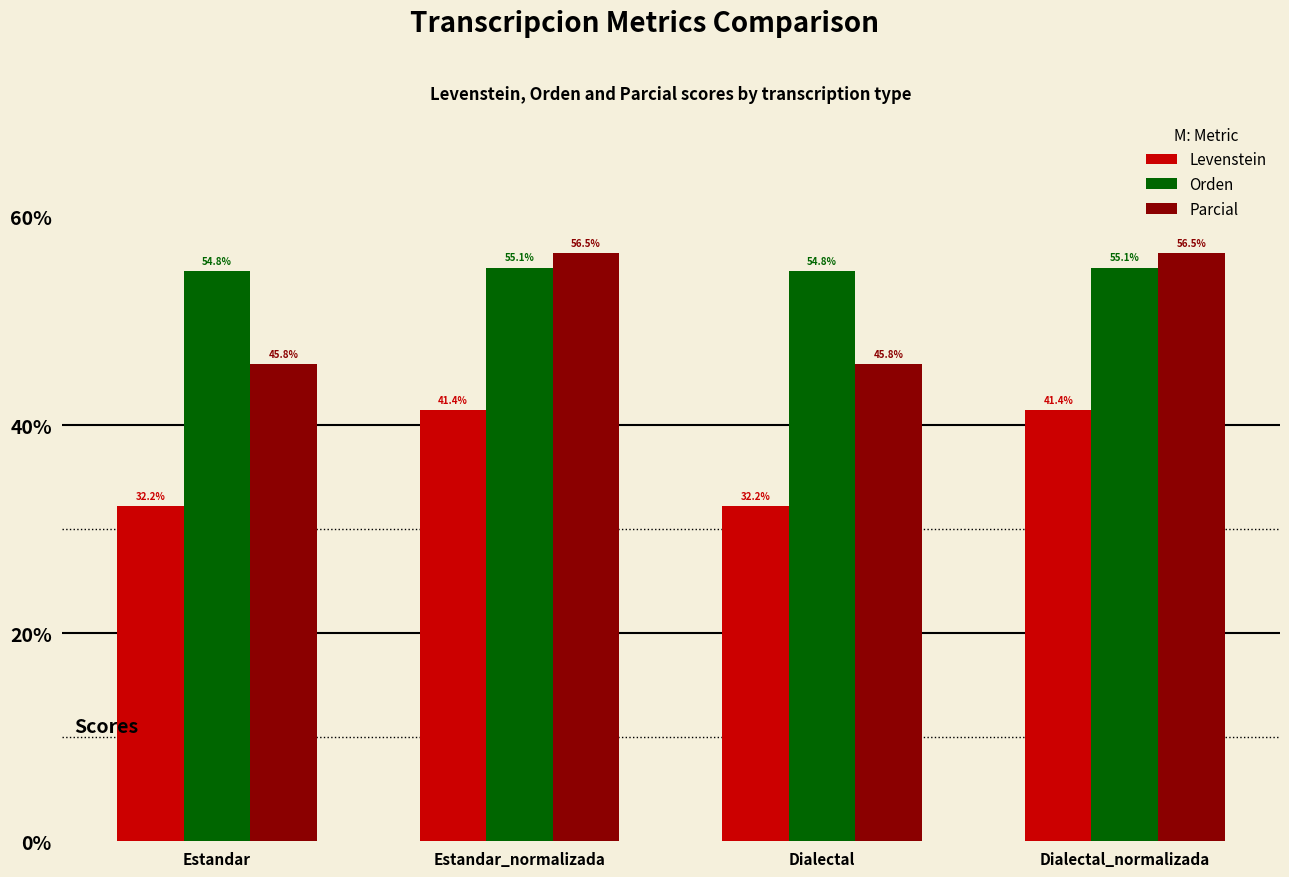

List the series in order of their overall mean, highest first.

Orden, Parcial, Levenstein